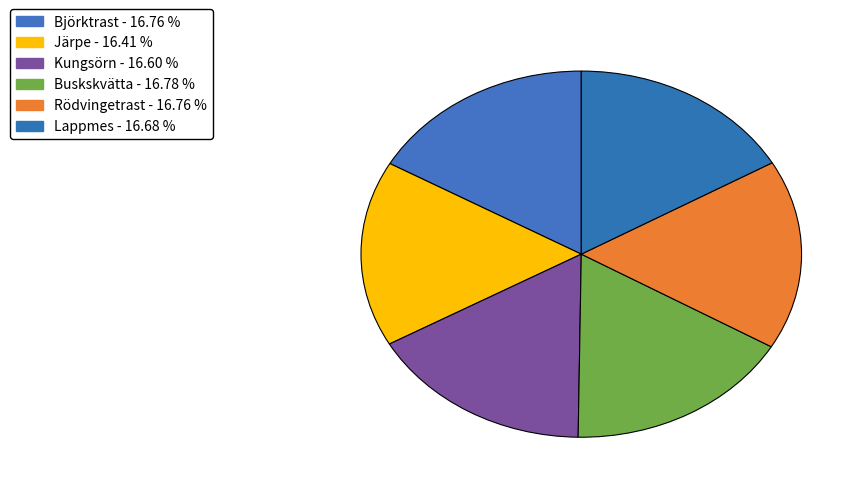

How many slices are in this pie chart?

6